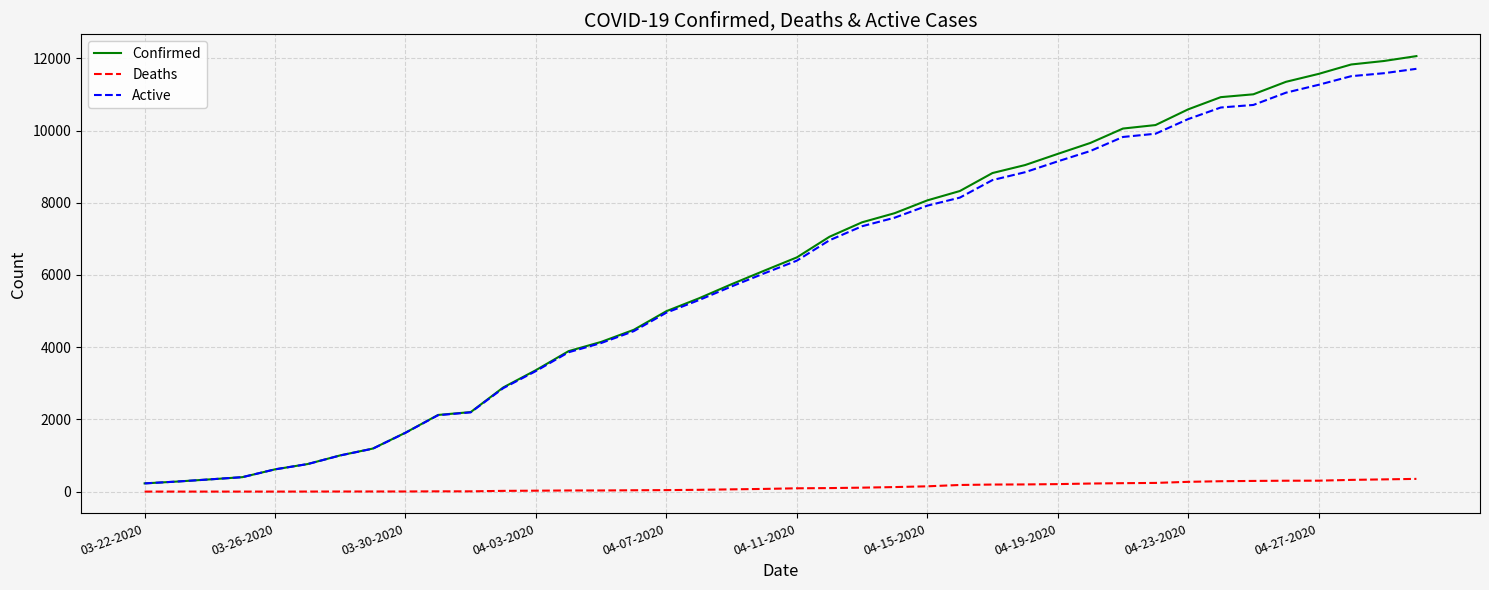

What is the maximum value for Deaths?

352